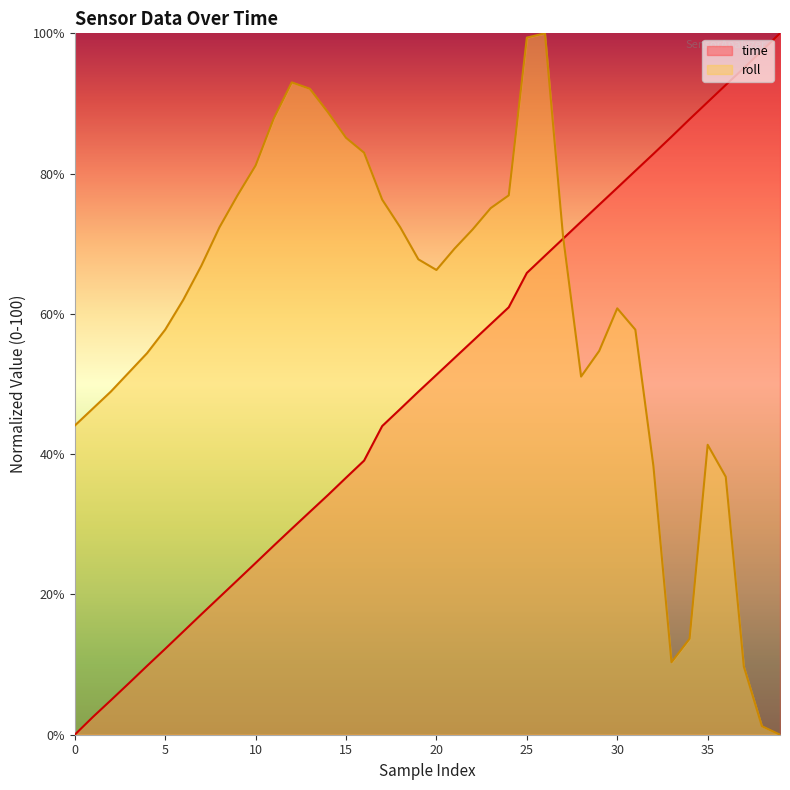

True or false: roll has more than 2 interior local peaks.

True